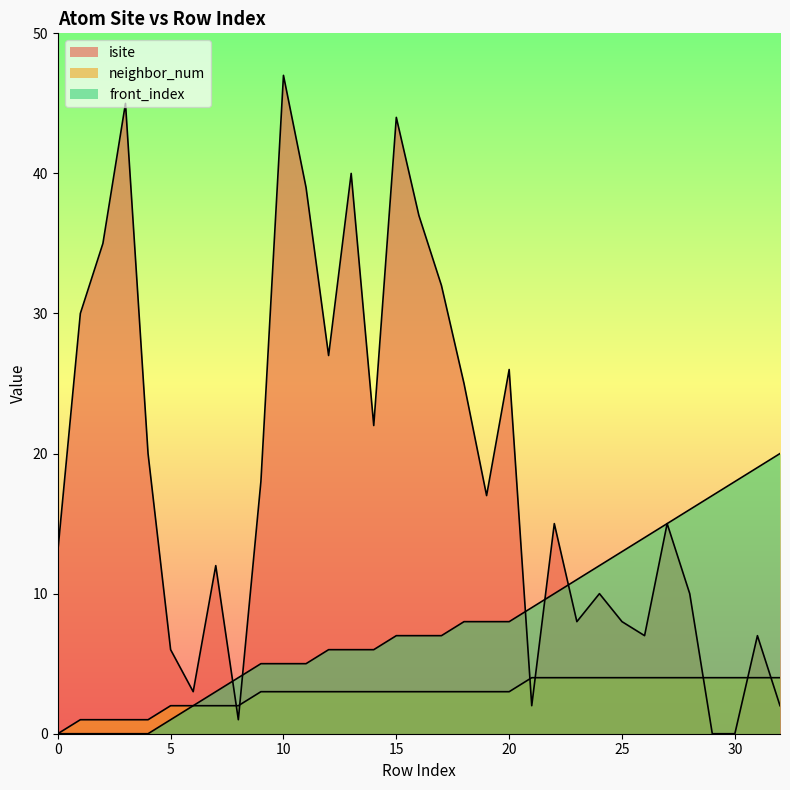

What is the value of the neighbor_num point at the 10th from the left?

3